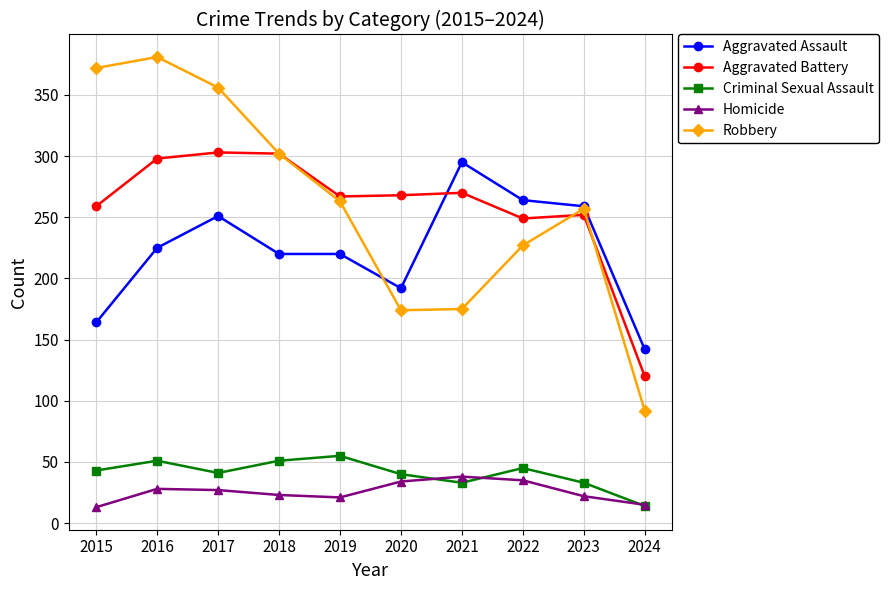

What is the sum of all Aggravated Assault values?

2232